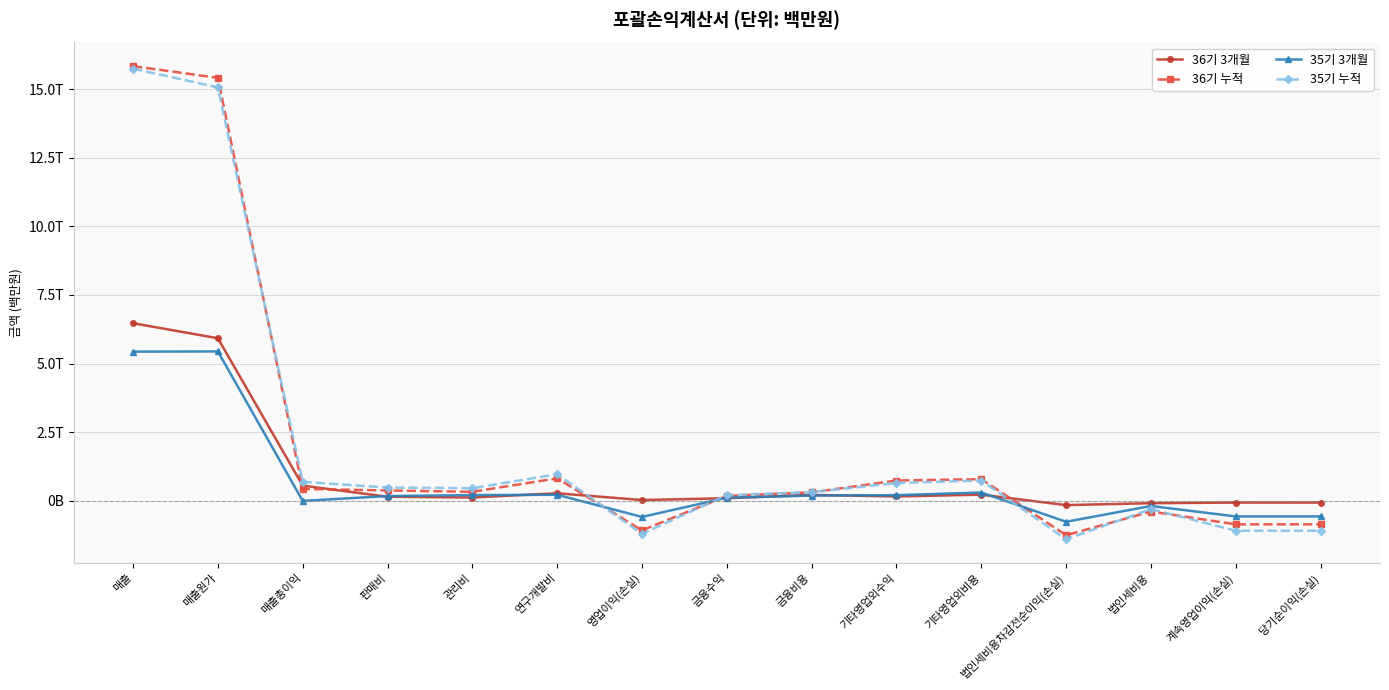

Is the value of 35기 3개월 at 법인세비용 greater than the value of 35기 누적 at 기타영업외수익?

No